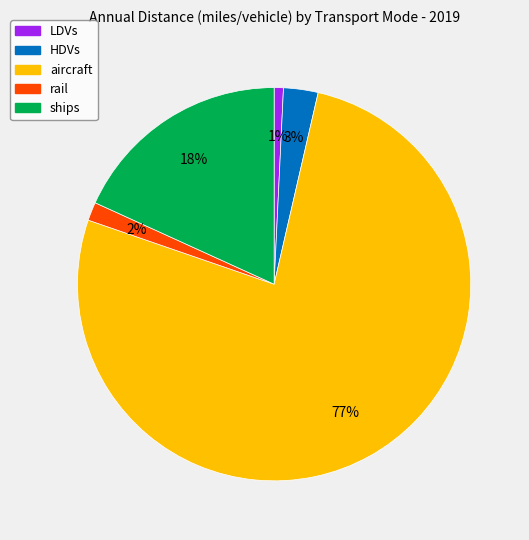

Which category has the biggest portion of the pie?

aircraft